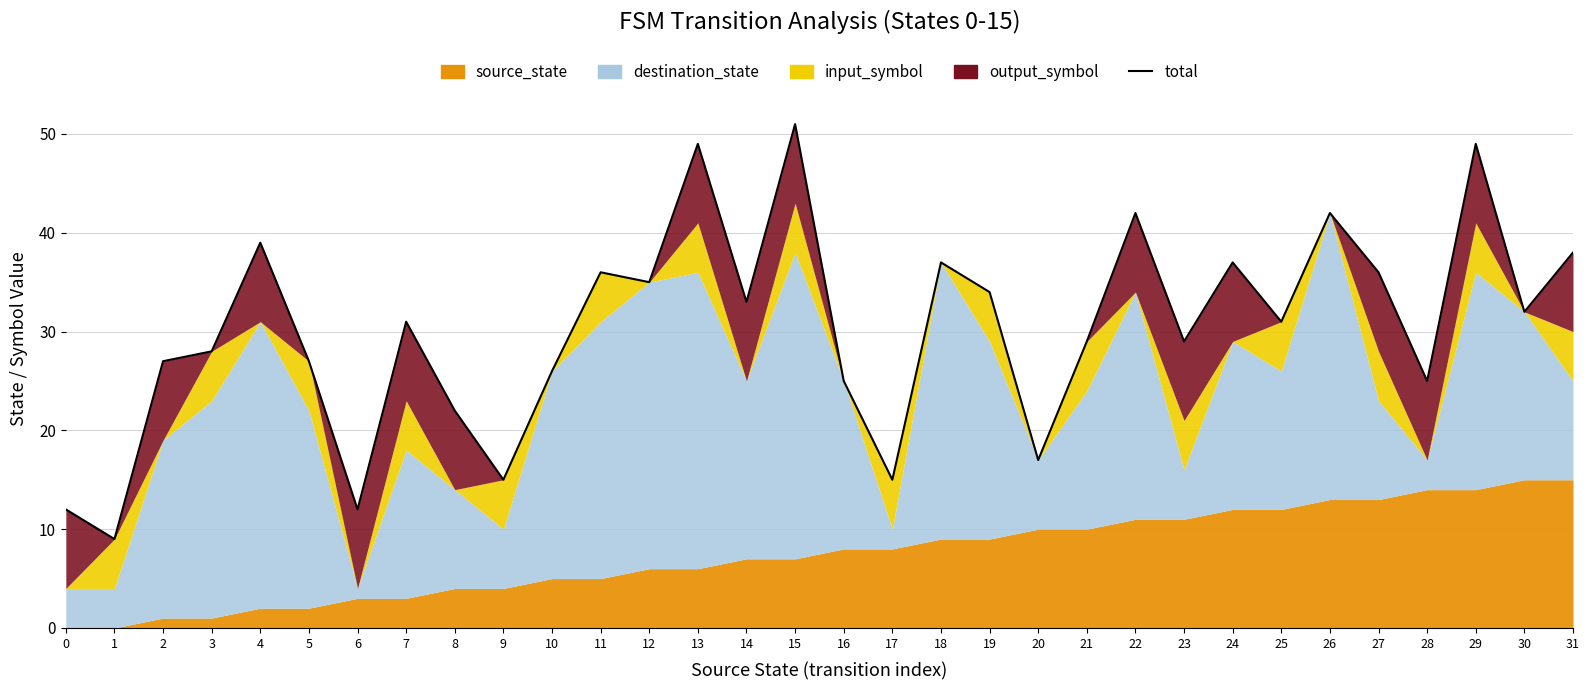

Reading right to left, transcribe all the data shown in this chart.

38	32	49	25	36	42	31	37	29	42	29	17	34	37	15	25	51	33	49	35	36	26	15	22	31	12	27	39	28	27	9	12